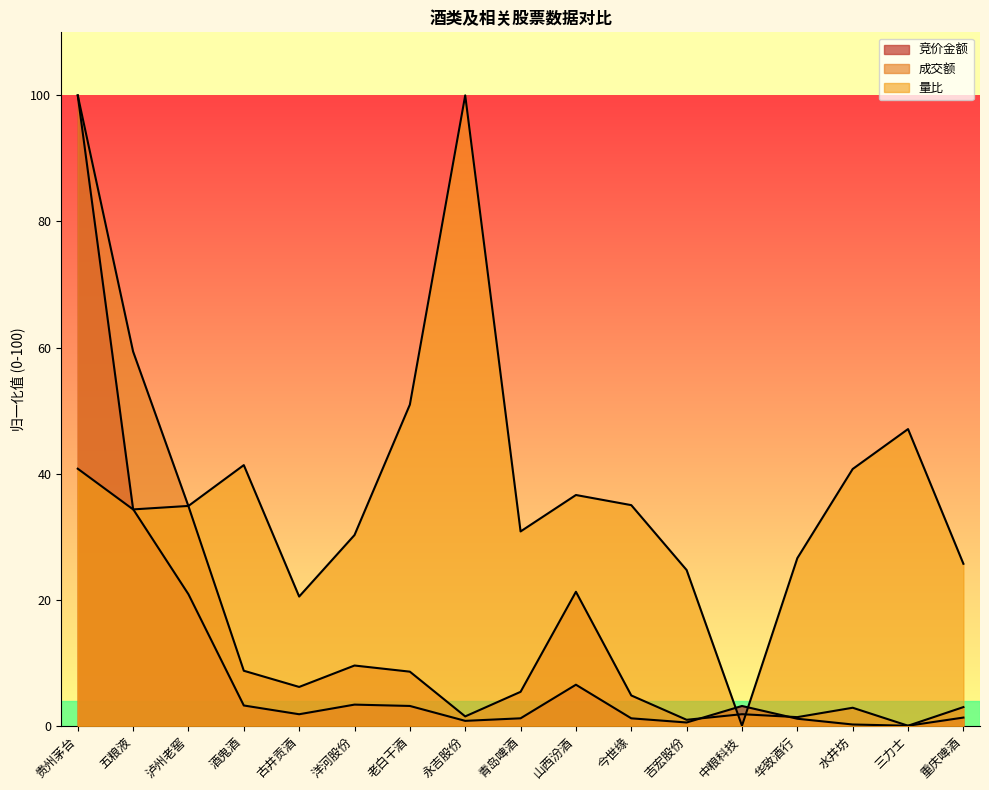

How many intersections are there between 成交额 and 量比?

3